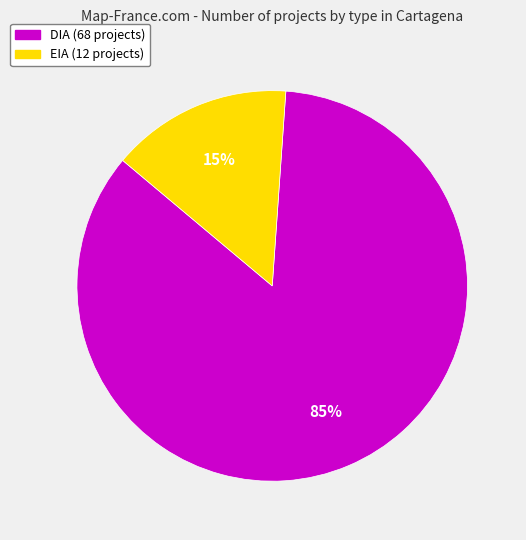

Count the number of slices in the pie.

2